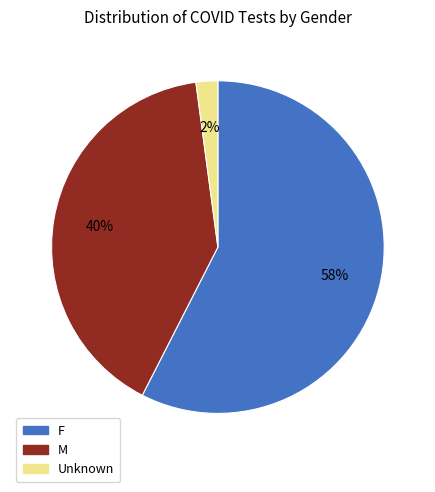

To the nearest percent, what is the average slice percentage?

33%